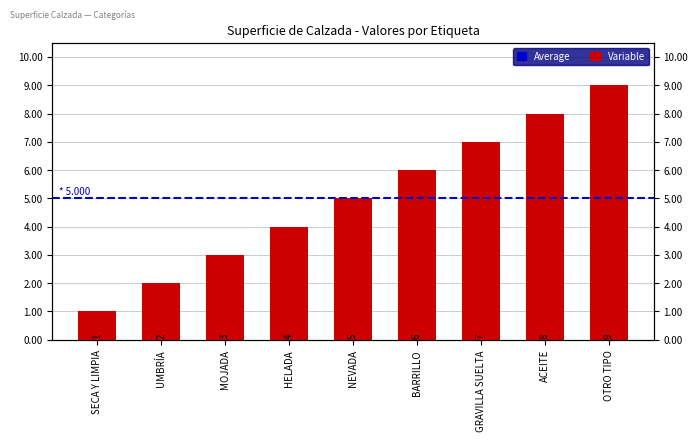

List the labels in order of value, largest first.

OTRO TIPO, ACEITE, GRAVILLA SUELTA, BARRILLO, NEVADA, HELADA, MOJADA, UMBRÍA, SECA Y LIMPIA